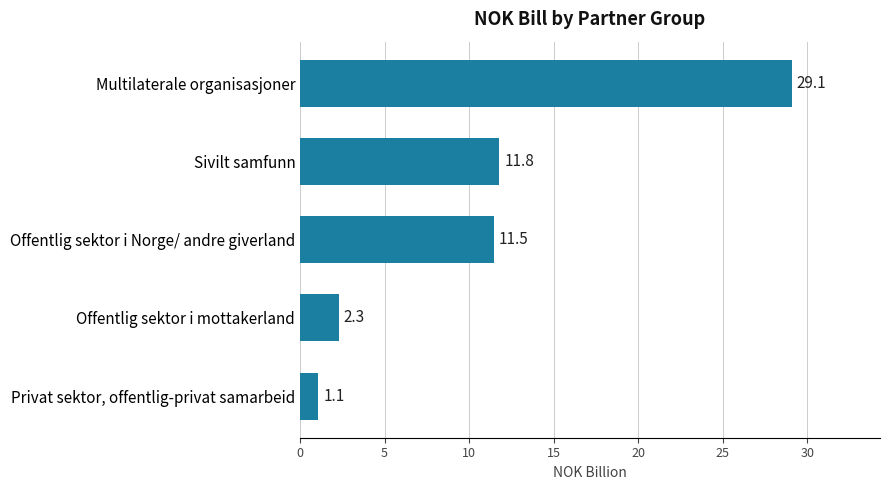

At which category does the chart reach its minimum across all series?

Privat sektor, offentlig-privat samarbeid